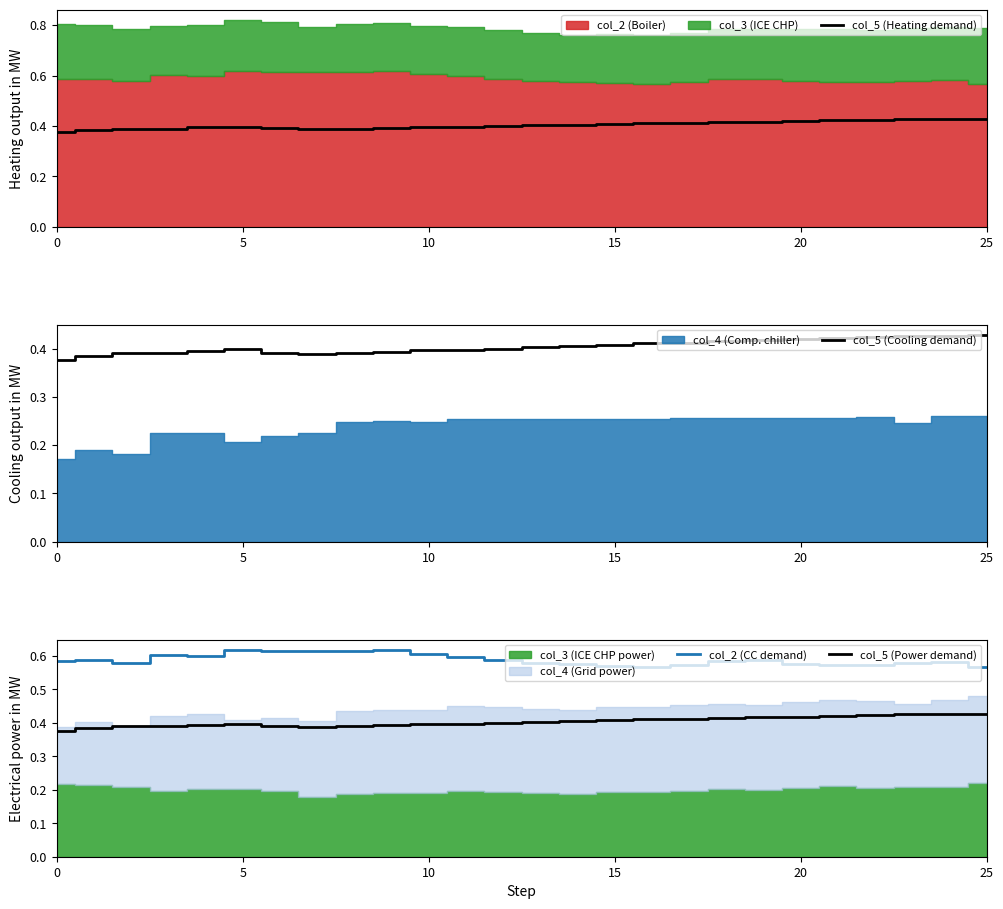

Does the chart have visible grid lines?

No